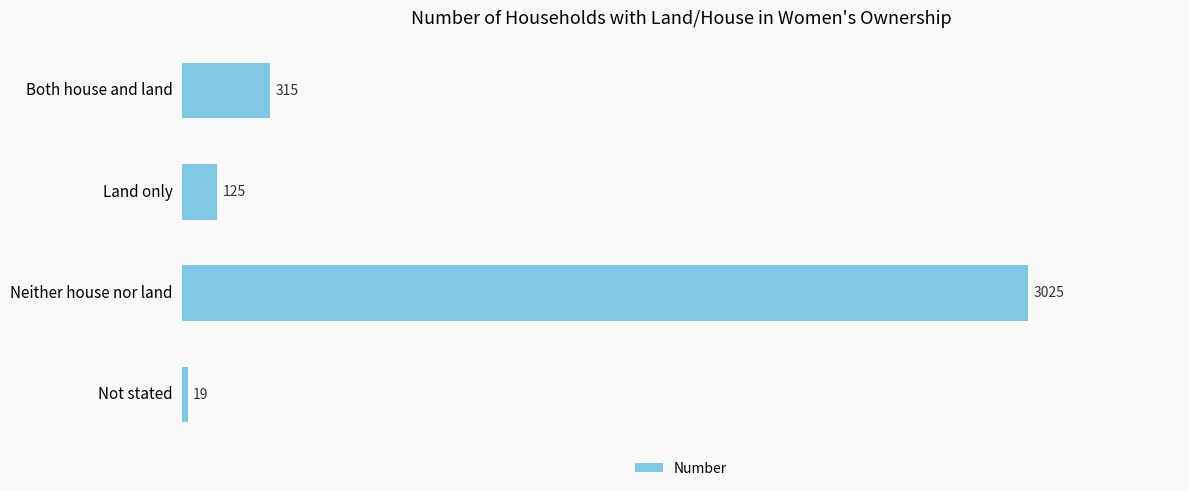

What is the difference between the maximum and minimum values?

3006